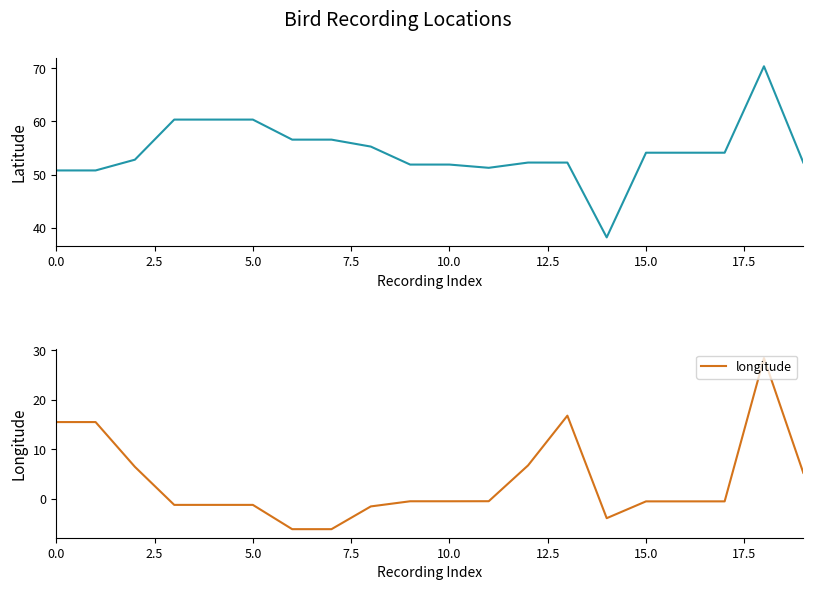

How many negative values does the longitude series have?

13